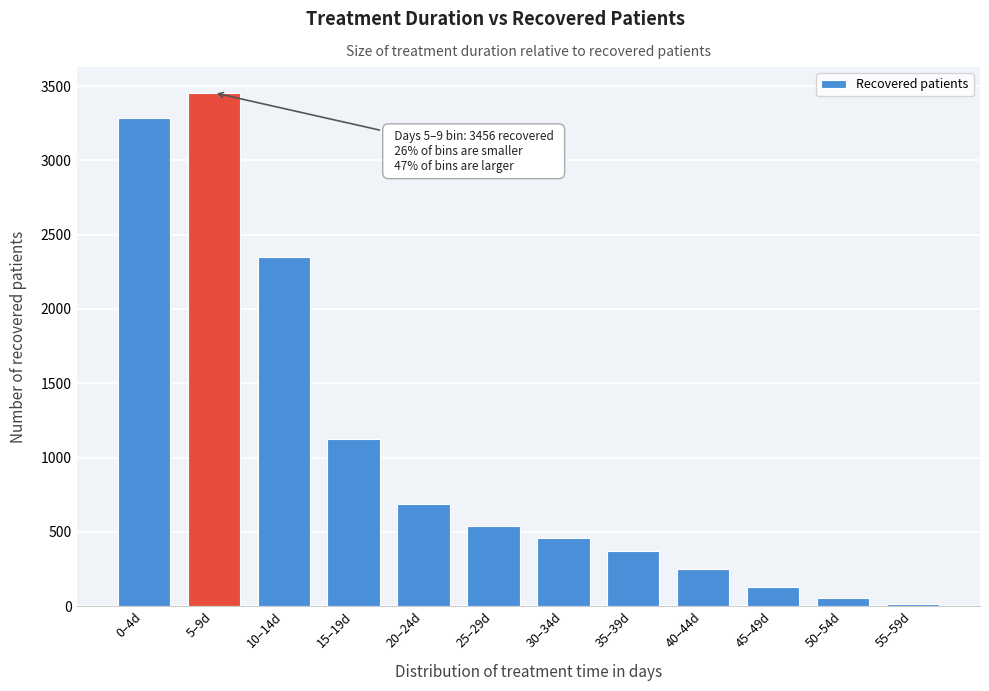

Reading left to right, transcribe all the data shown in this chart.

3285	3456	2352	1123	687	541	459	373	250	128	51	15